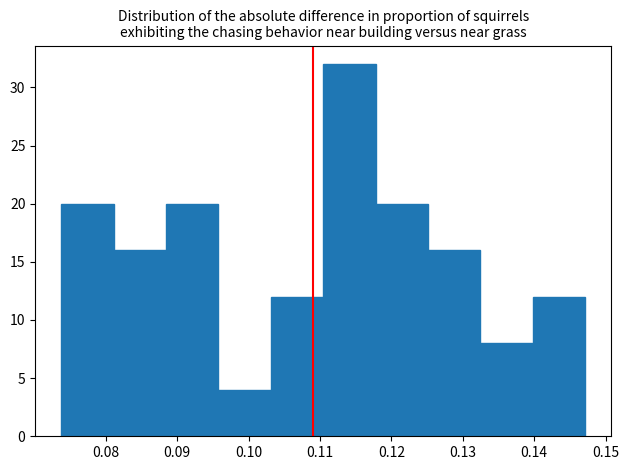

Reading left to right, list every bar in this chart as the range it spans on the x-axis followed by its height. Neither the bar edges nor the heights are printed on the chart, so give them approximately, as read against the axes.

0.074 to 0.081: 20
0.081 to 0.088: 16
0.088 to 0.096: 20
0.096 to 0.103: 4
0.103 to 0.110: 12
0.110 to 0.118: 32
0.118 to 0.125: 20
0.125 to 0.132: 16
0.132 to 0.140: 8
0.140 to 0.147: 12